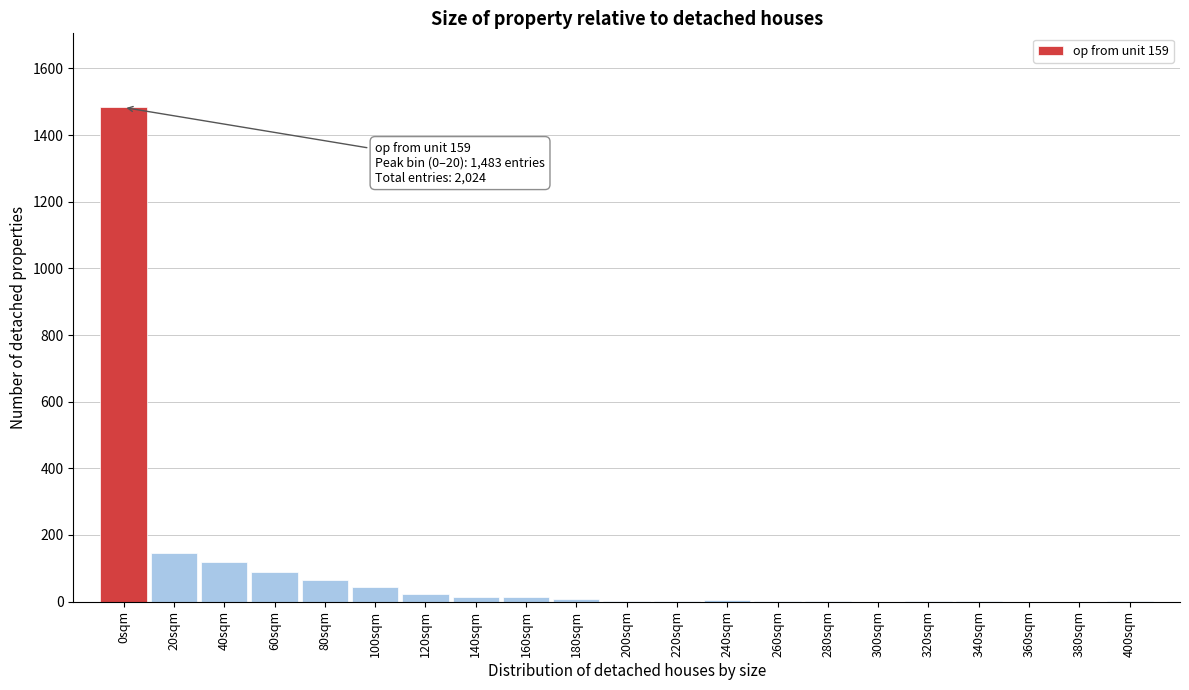

What is the maximum value shown in the chart?

1483